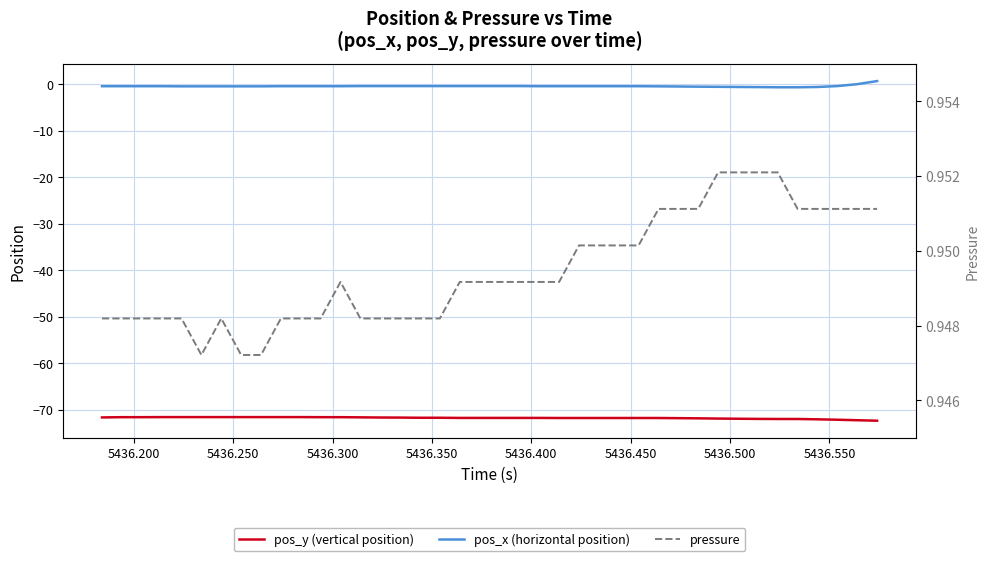

What is the maximum value shown in the chart?

1.0